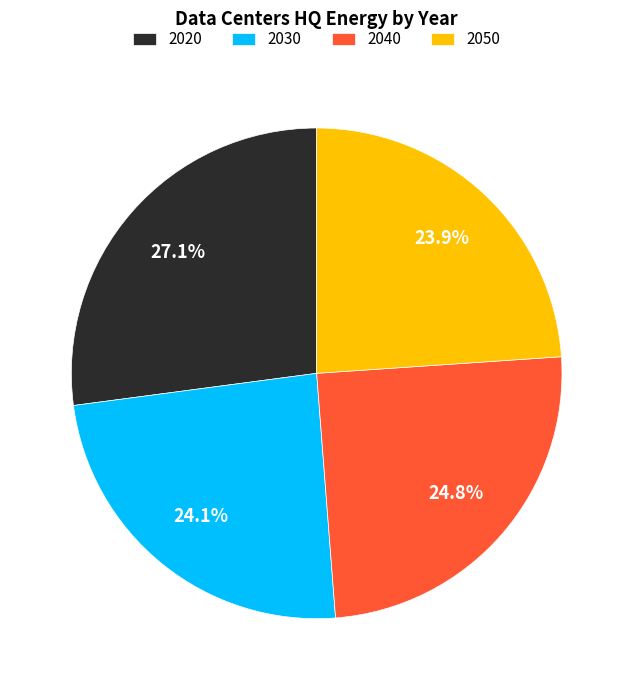

To the nearest percent, what is the average slice percentage?

25%